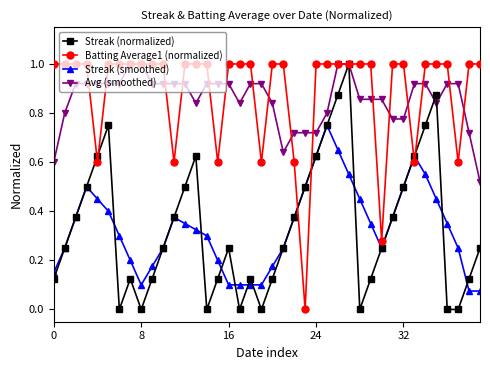

True or false: Streak (smoothed) and Batting Average1 (normalized) cross at least once.

True